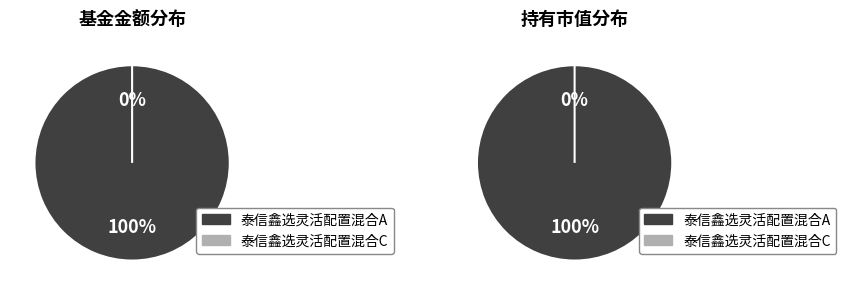

What percentage is the 泰信鑫选灵活配置混合A slice, to the nearest percent?

100%